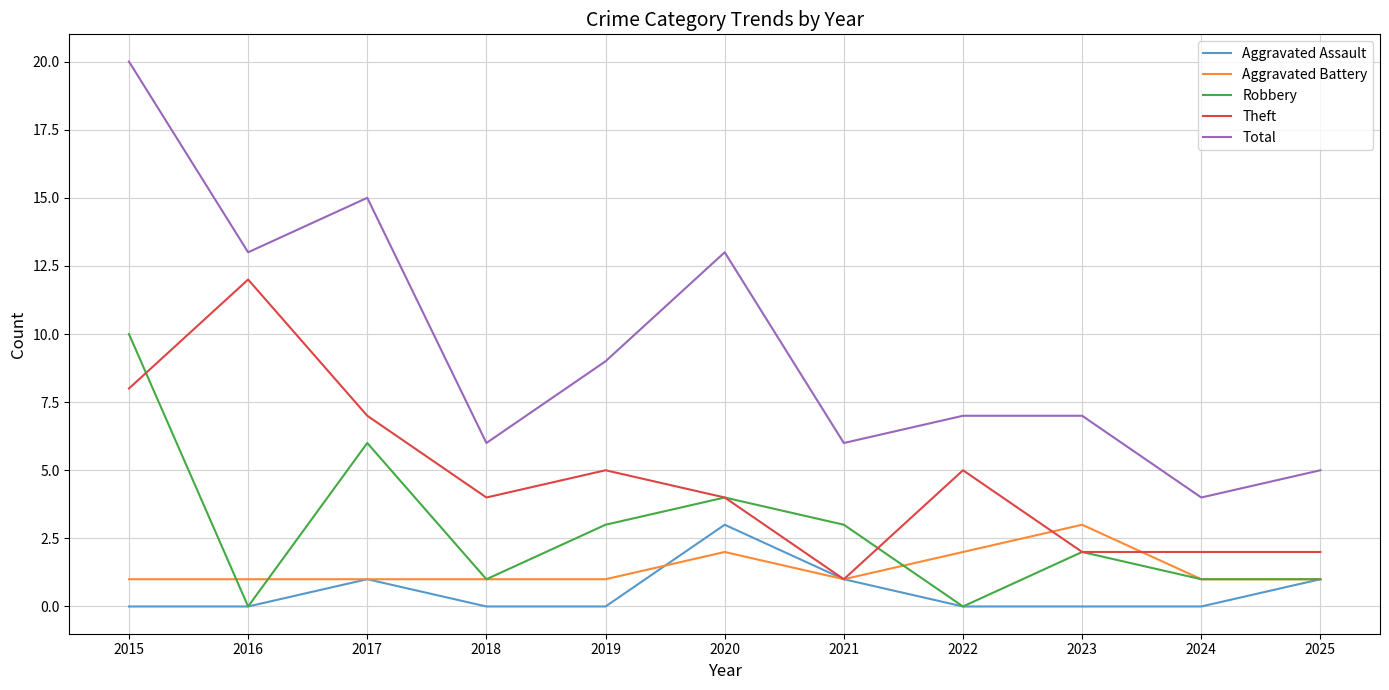

Which series changed the most between 2020 and 2021?

Total